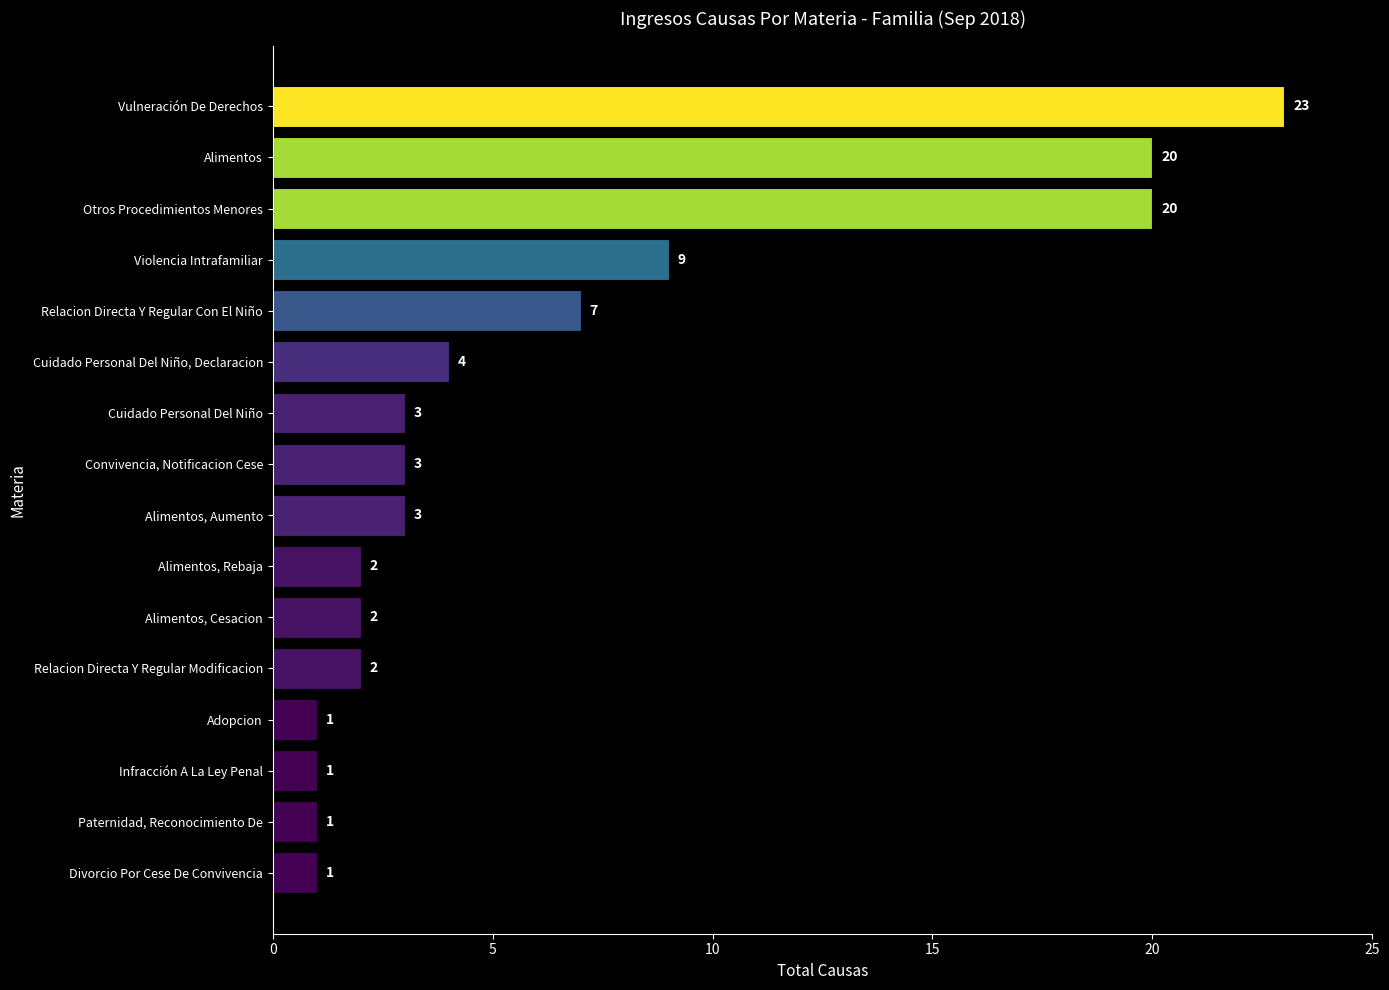

Where is the data nearest to the value 12?

Violencia Intrafamiliar